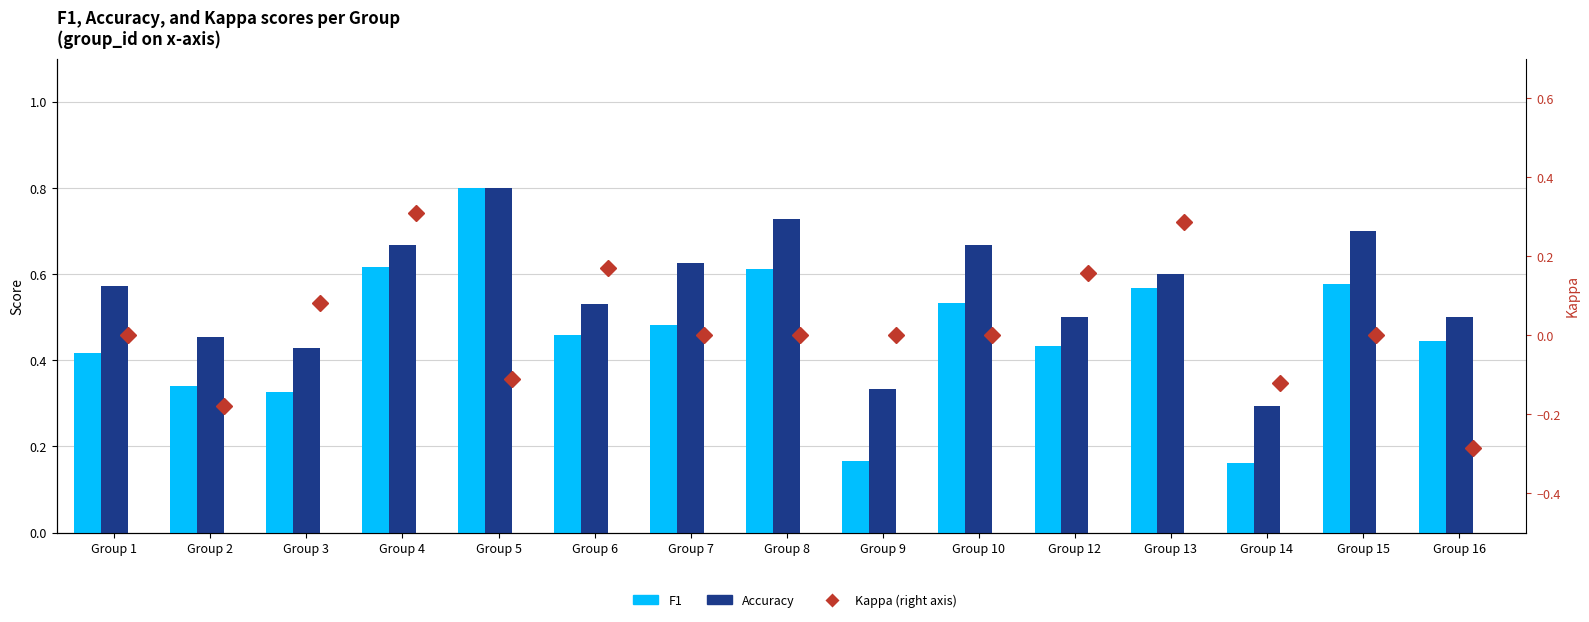

What is the total value across all series at Group 16?

0.7